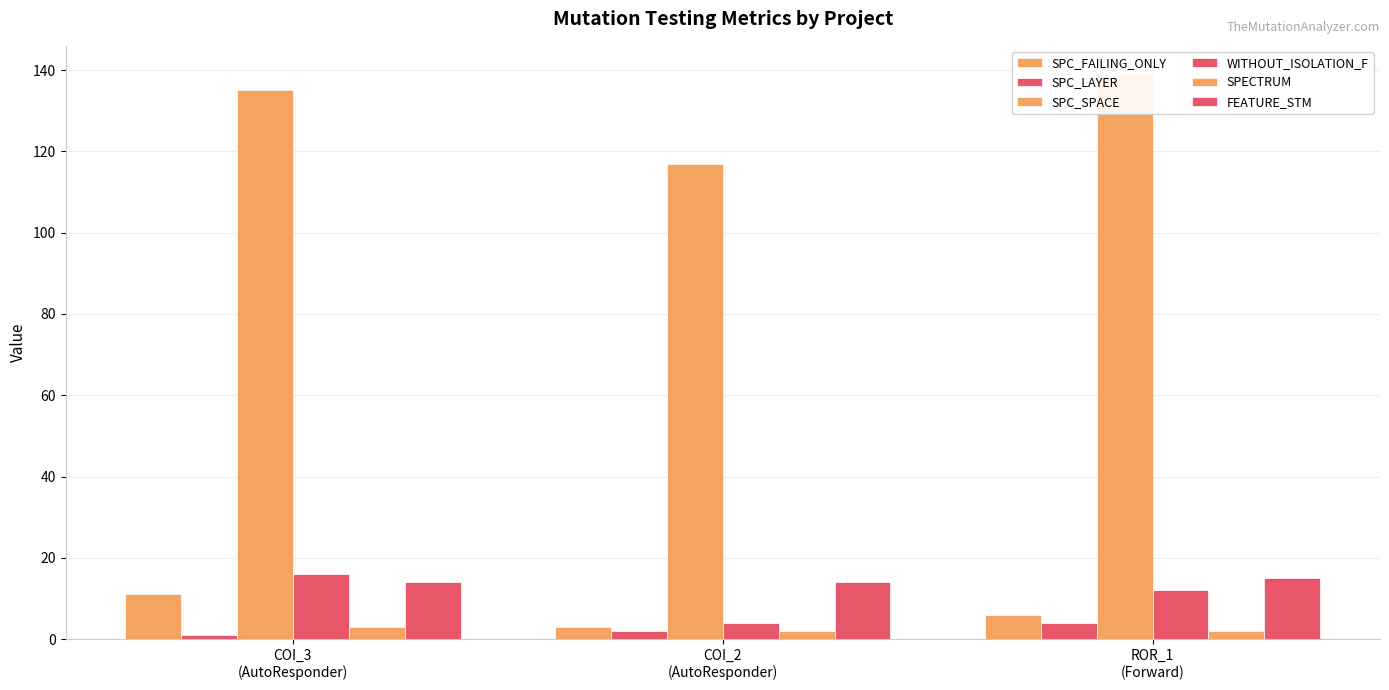

The SPC_SPACE series shows 244 at ROR_1
(Forward). True or false?

False